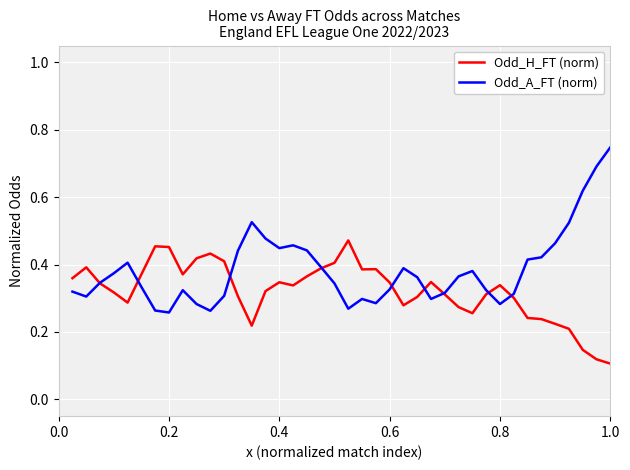

Which series has the largest range (max minus min)?

Odd_A_FT (norm)